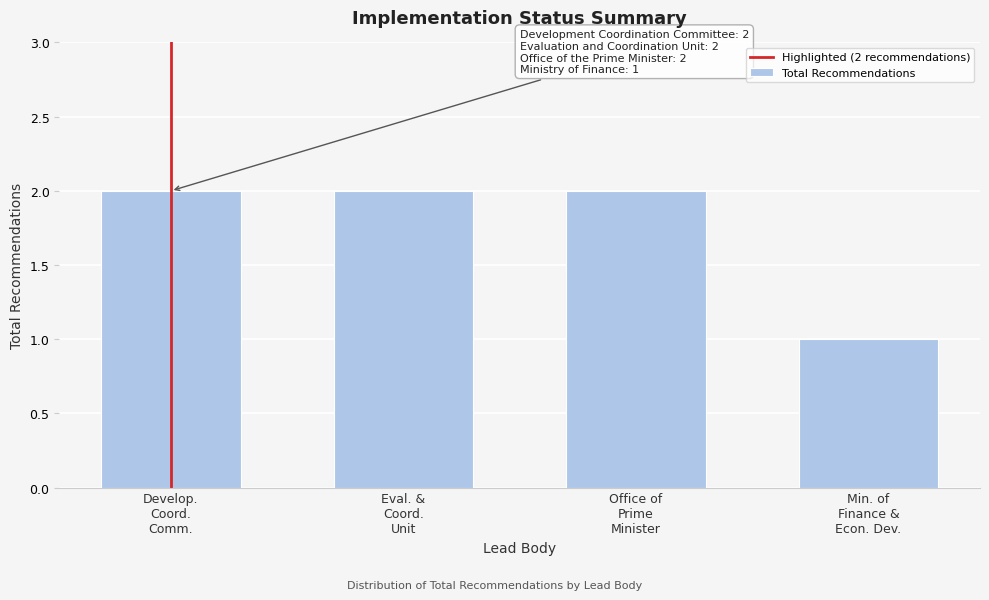

Reading right to left, what are all the values shown in this chart?

1	2	2	2